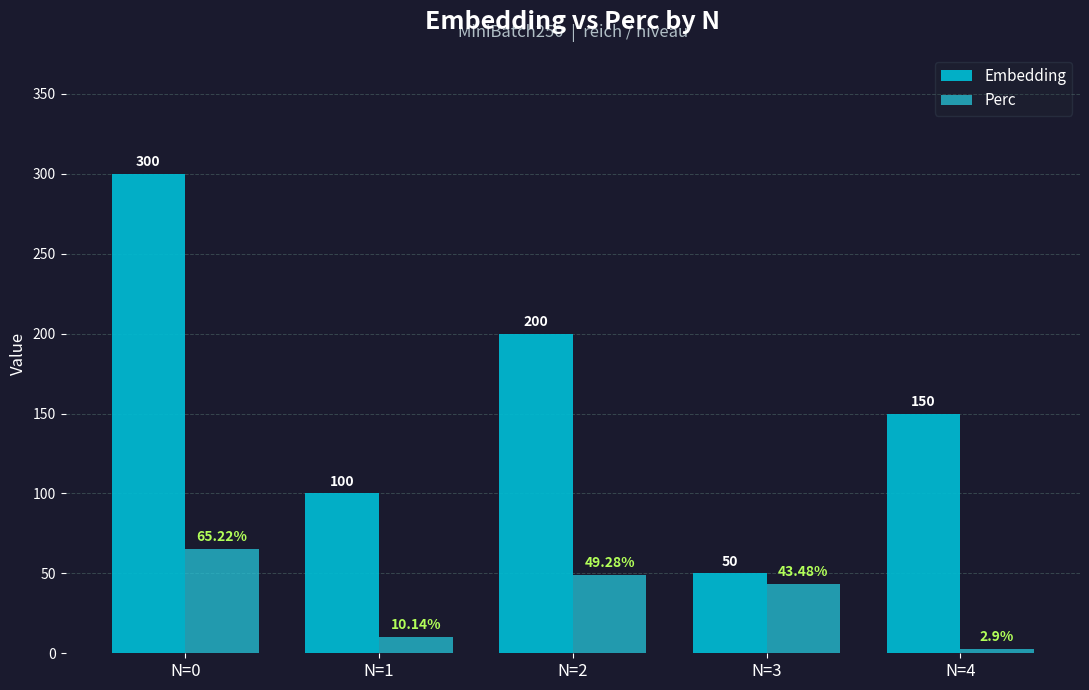

What is the sum of the Perc values at N=2 and N=0?

114.5